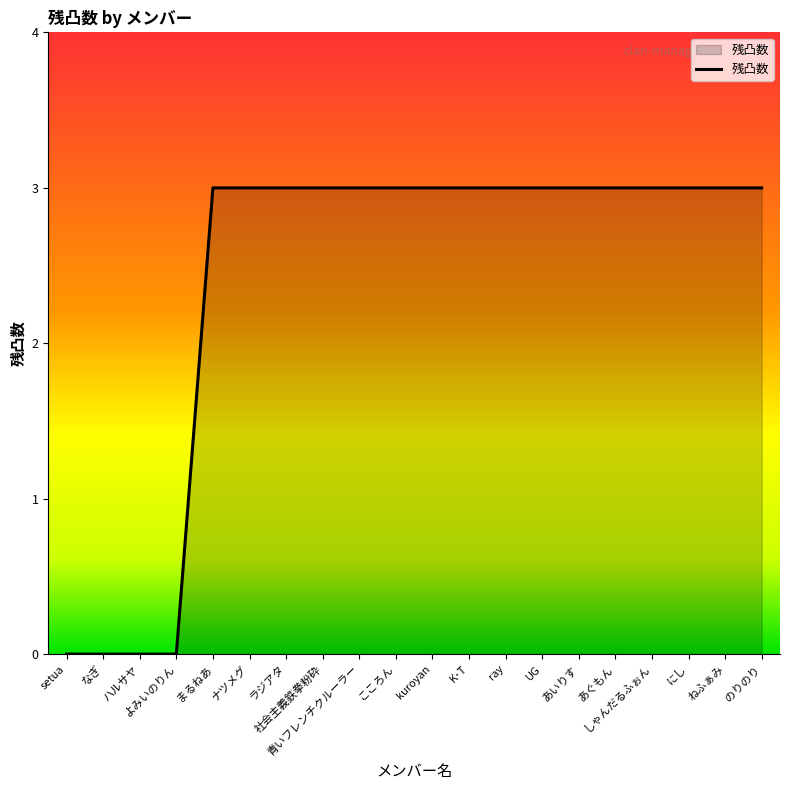

Does the chart have visible grid lines?

No